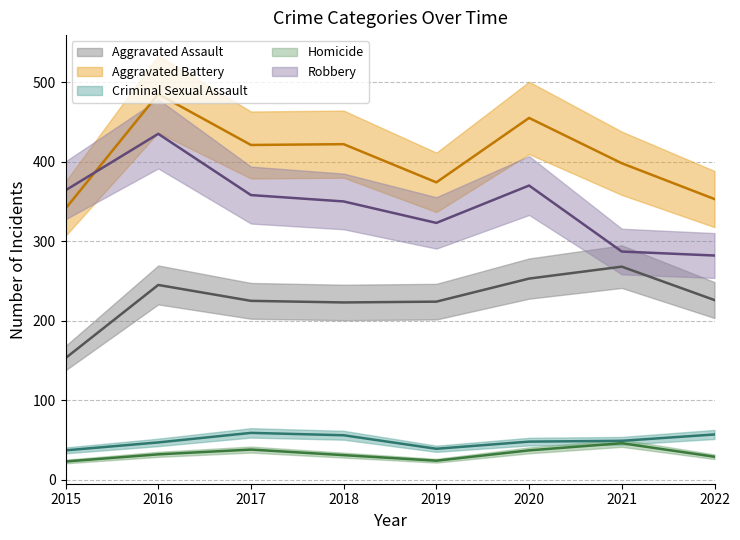

True or false: Aggravated Battery (mean) and Aggravated Assault (mean) cross at least once.

False